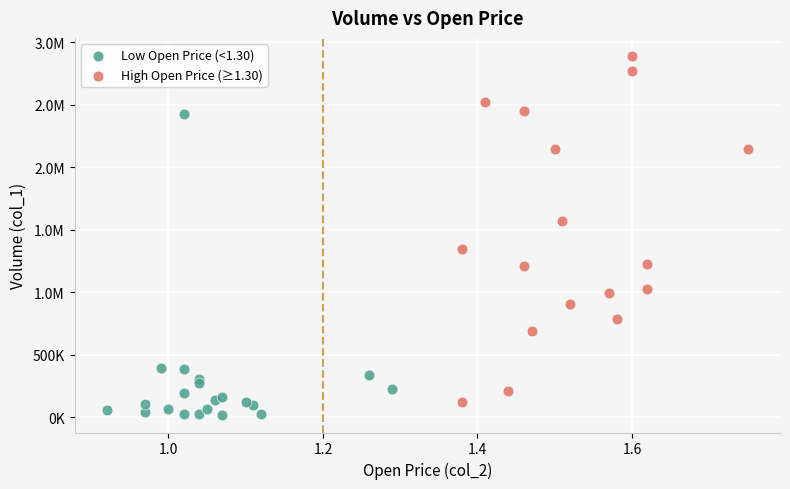

What are all the series names shown in the legend?

Low Open Price (<1.30), High Open Price (≥1.30)